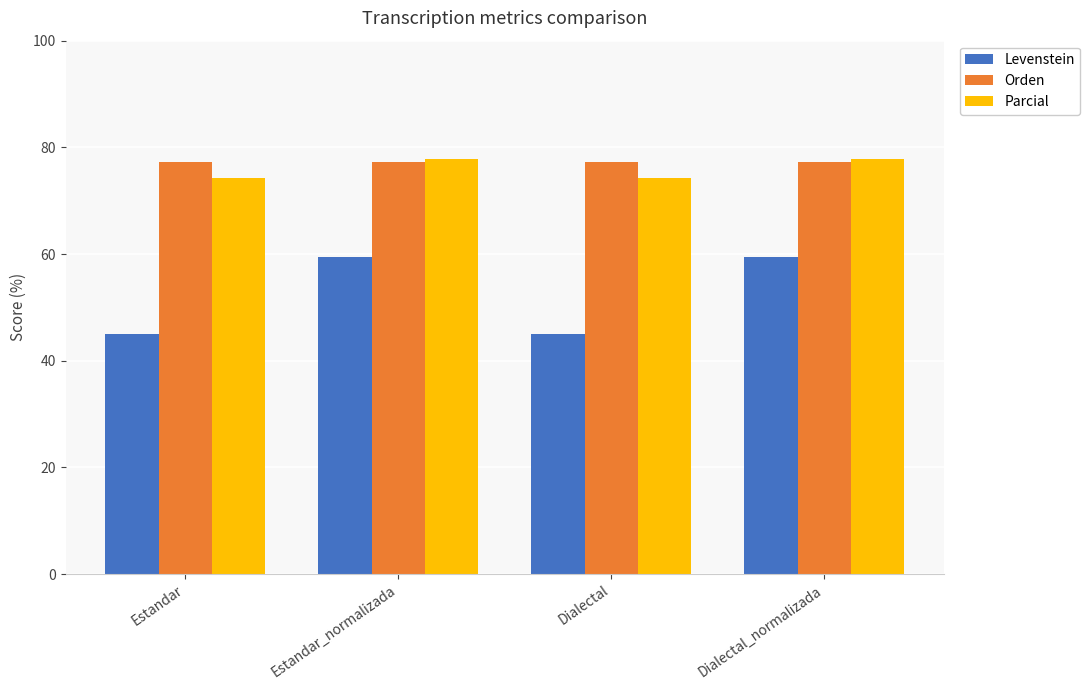

Reading left to right, what are all the values shown in this chart?

Levenstein: 45.1	59.5	45.1	59.5
Orden: 77.2	77.2	77.2	77.2
Parcial: 74.2	77.8	74.2	77.8